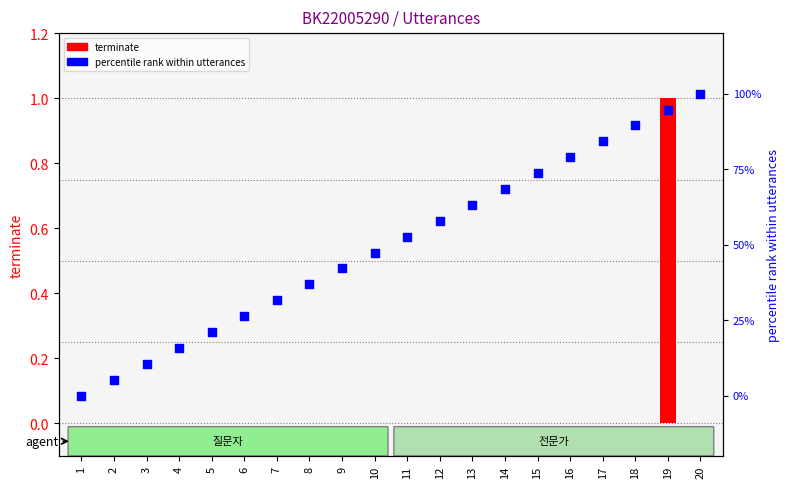

Which series has the largest Y range (max minus min)?

utterance_id percentile